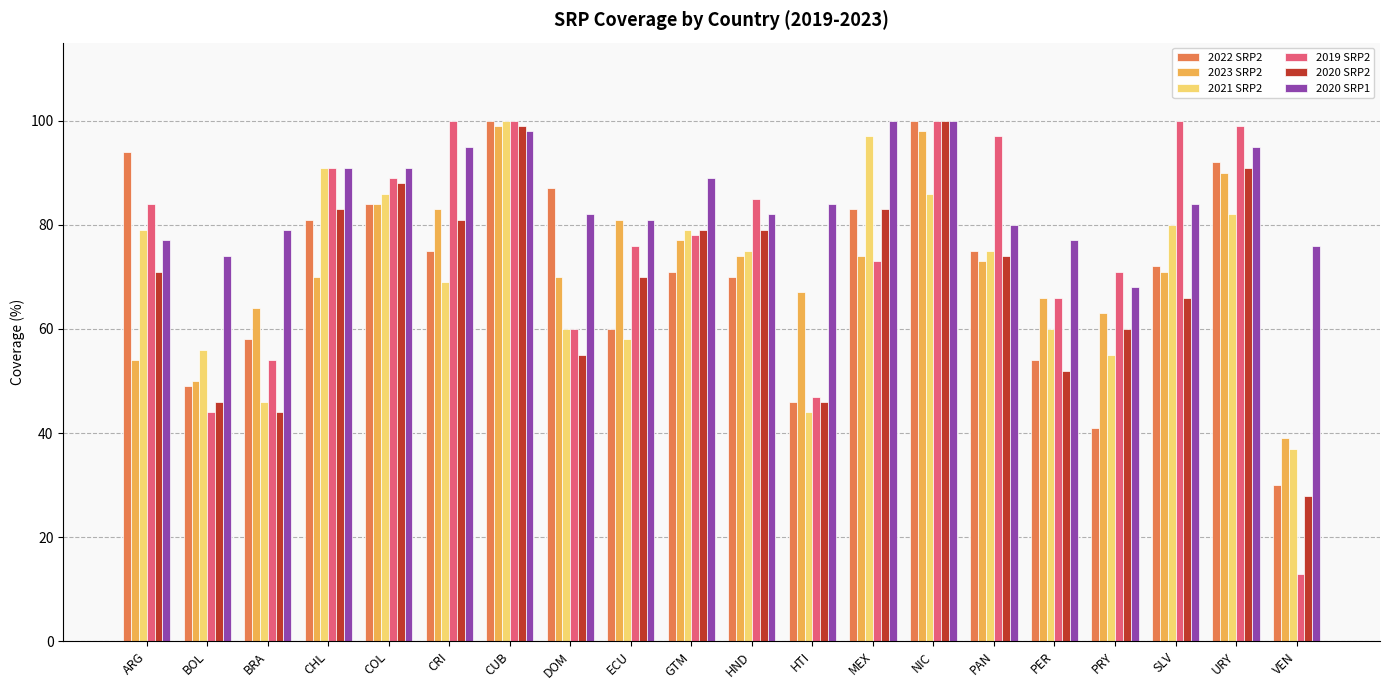

What is the total value across all series at CHL?

507